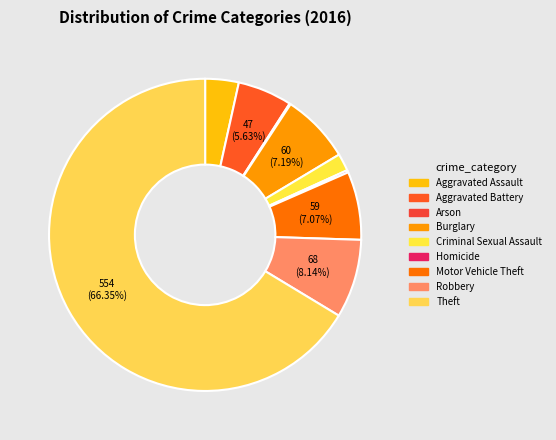

True or false: Criminal Sexual Assault accounts for 1% of the total.

False